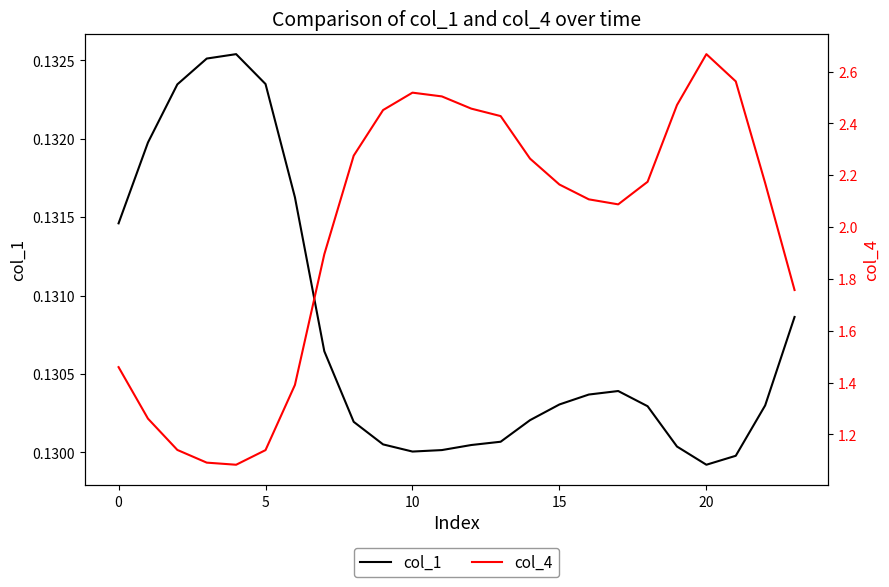

Is it true that col_1 equals 0.2 at 10?

False